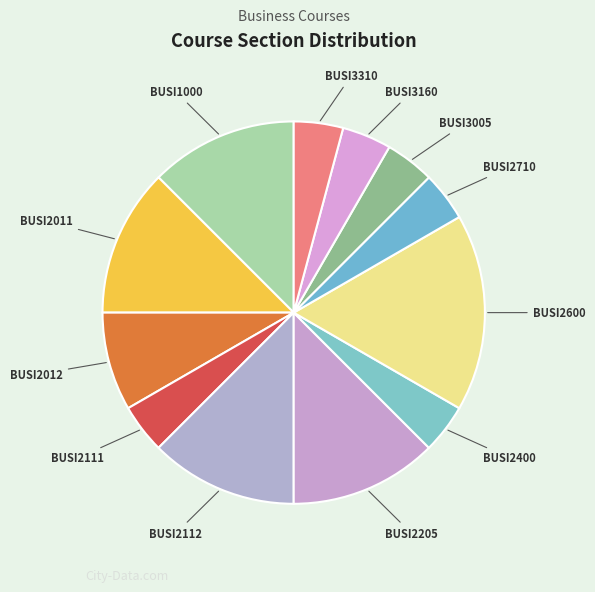

True or false: BUSI2600 accounts for 27% of the total.

False